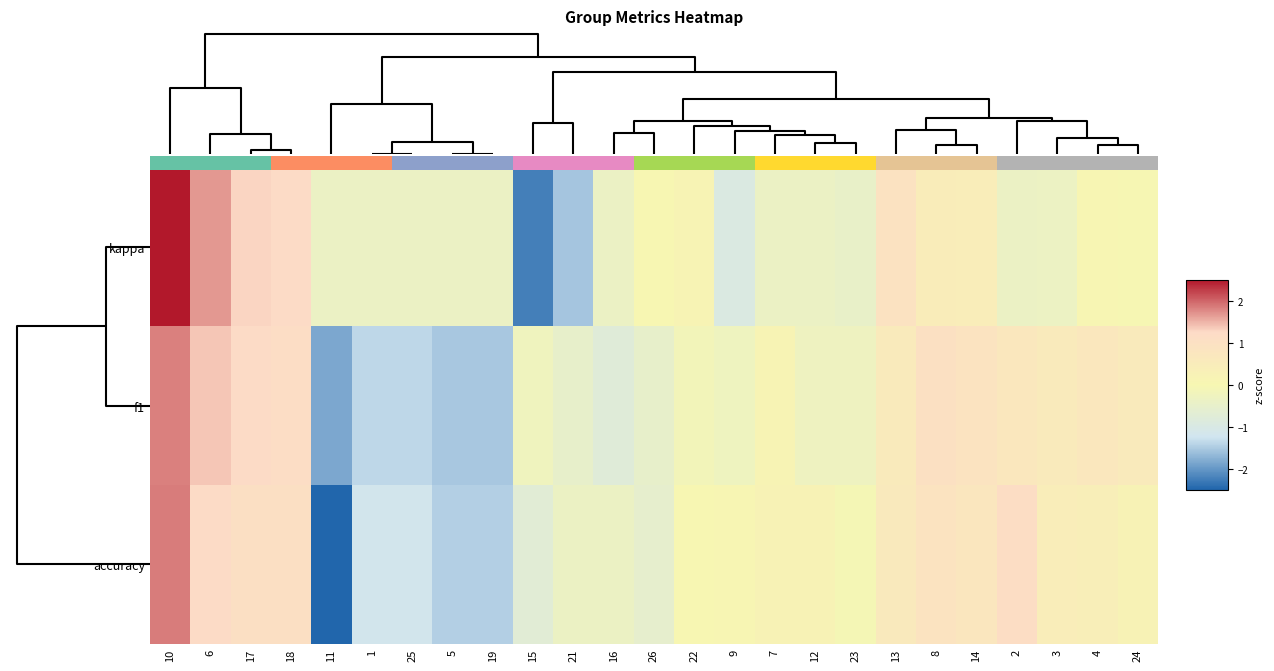

What is the lowest value of the kappa series?

-2.2